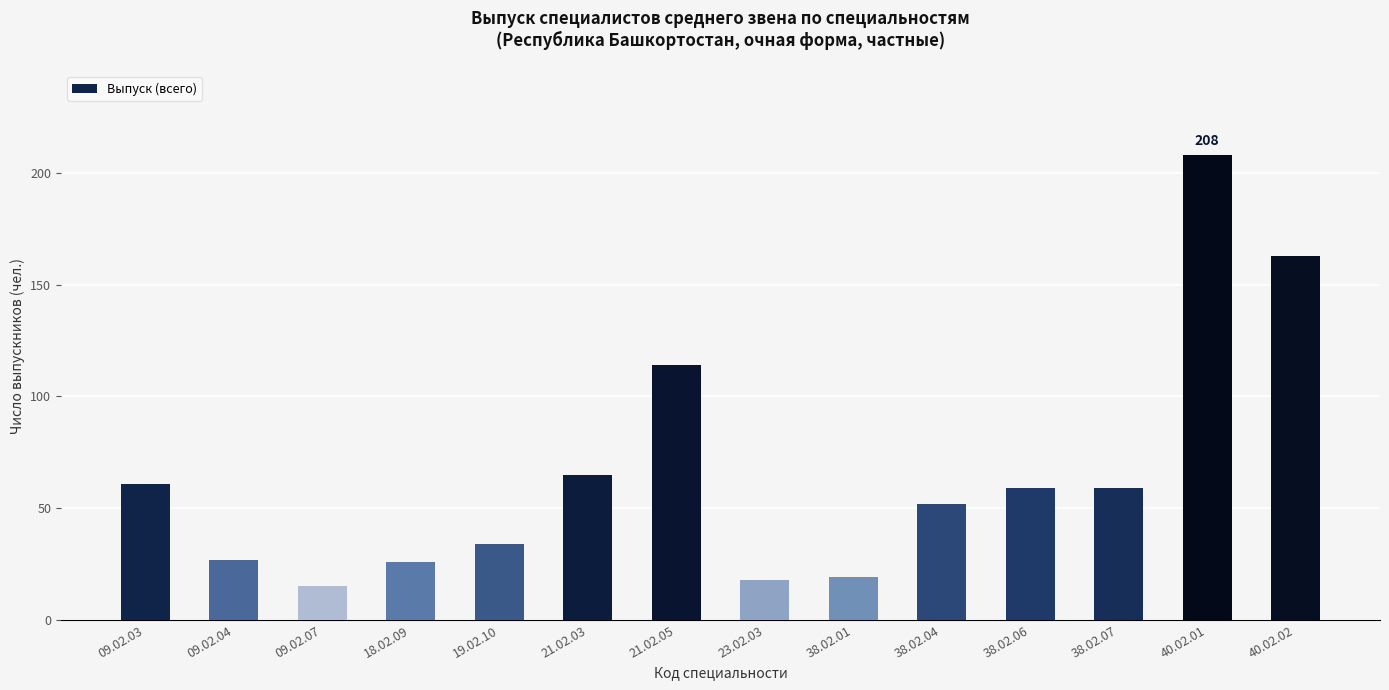

What is the change in value from 18.02.09 to 40.02.02?

+137